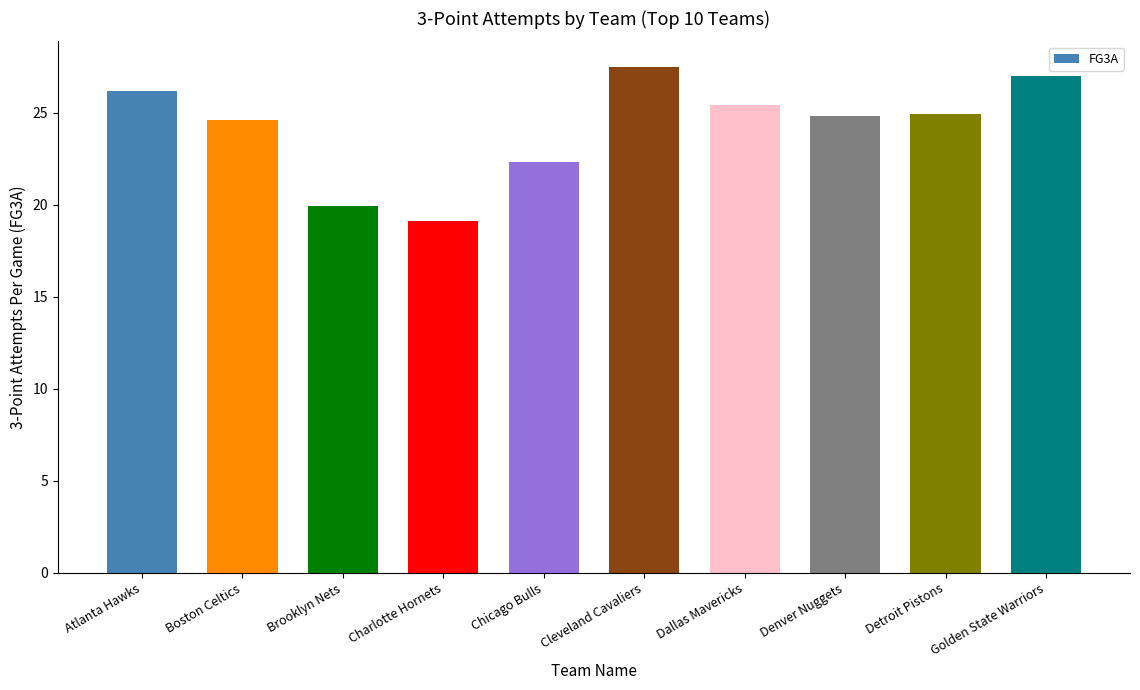

Which label corresponds to the largest value in the chart?

Cleveland Cavaliers